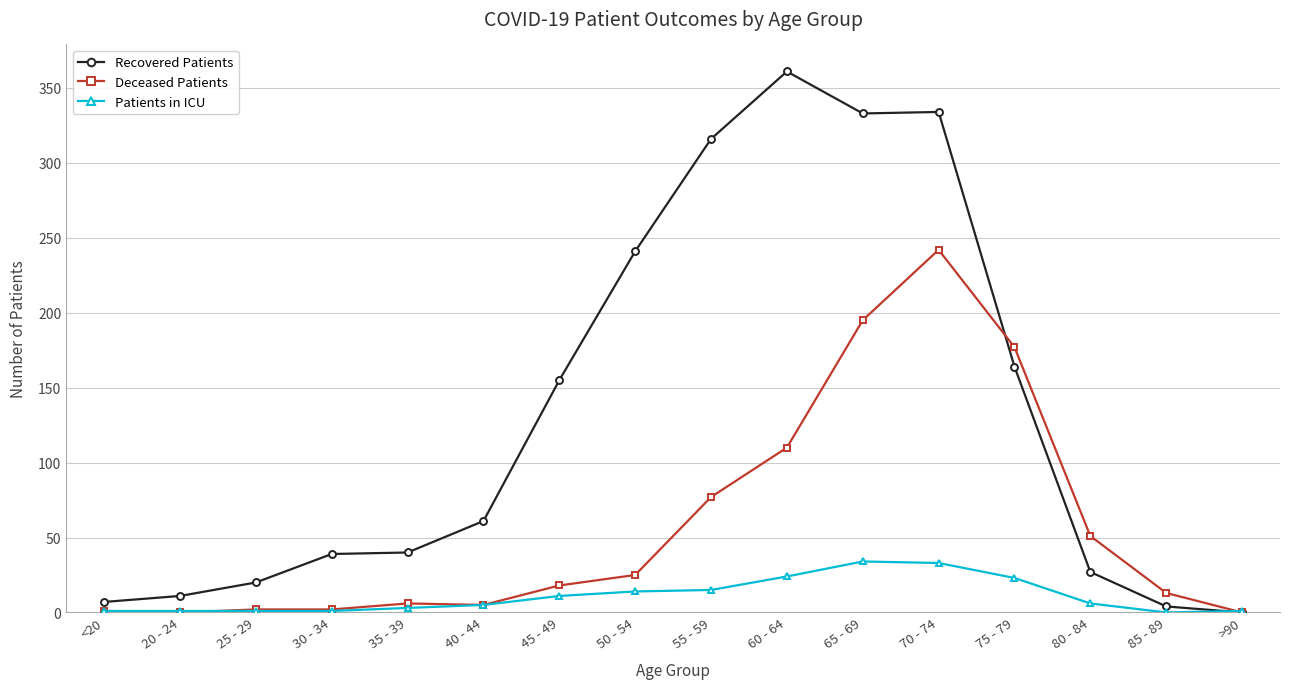

What are all the series names shown in the legend?

Recovered Patients, Deceased Patients, Patients in ICU